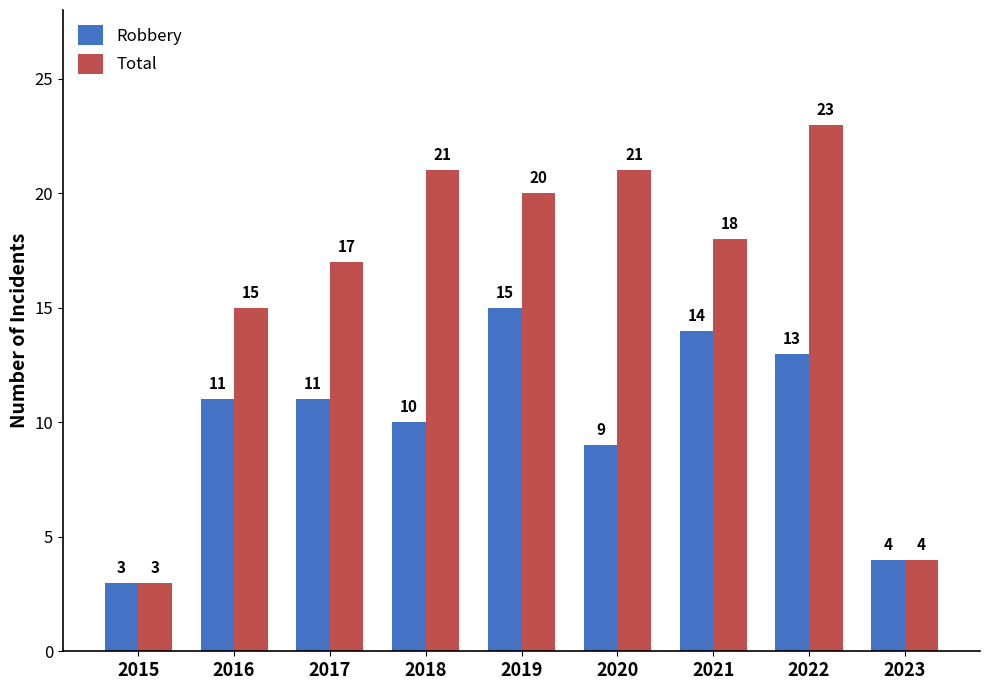

What is the average value of the Robbery series?

10